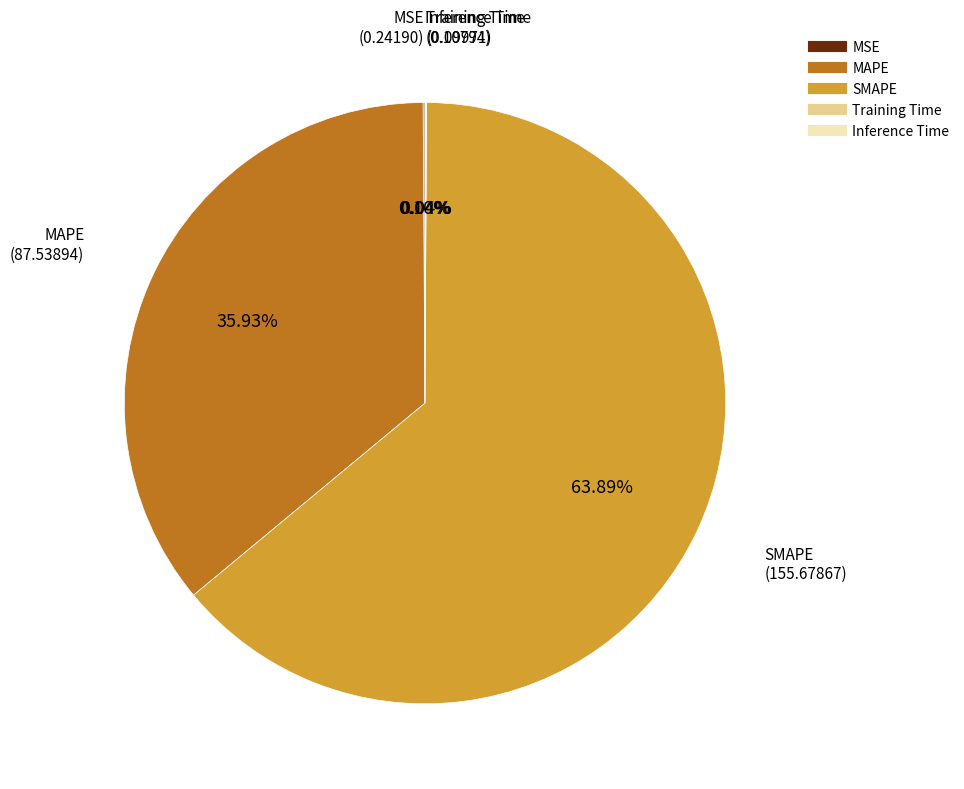

Approximately how many times larger is the value at MAPE compared to SMAPE?

0.6